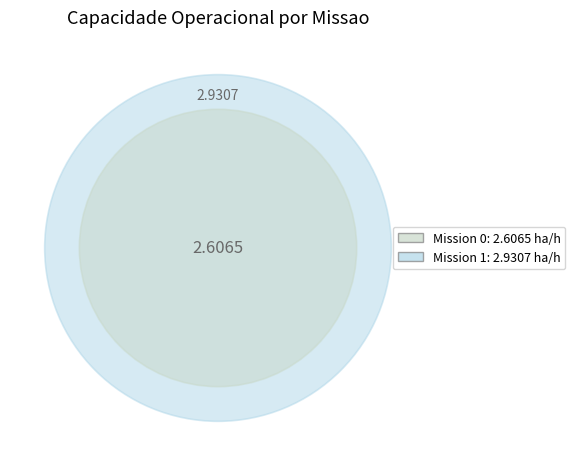

The 1 slice represents 53% of the pie. True or false?

True